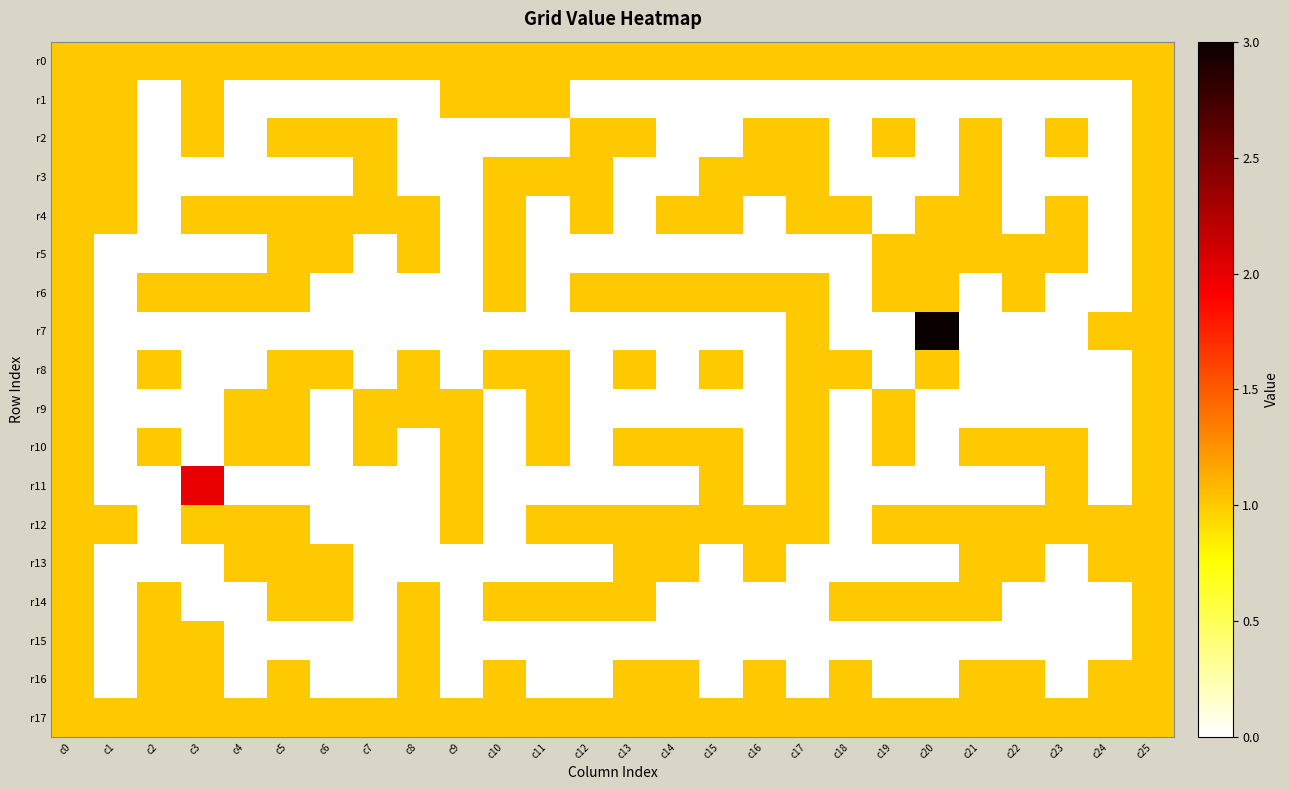

At c8, list the series in order from smallest to largest.

r1, r2, r3, r6, r7, r10, r11, r12, r13, r0, r4, r5, r8, r9, r14, r15, r16, r17